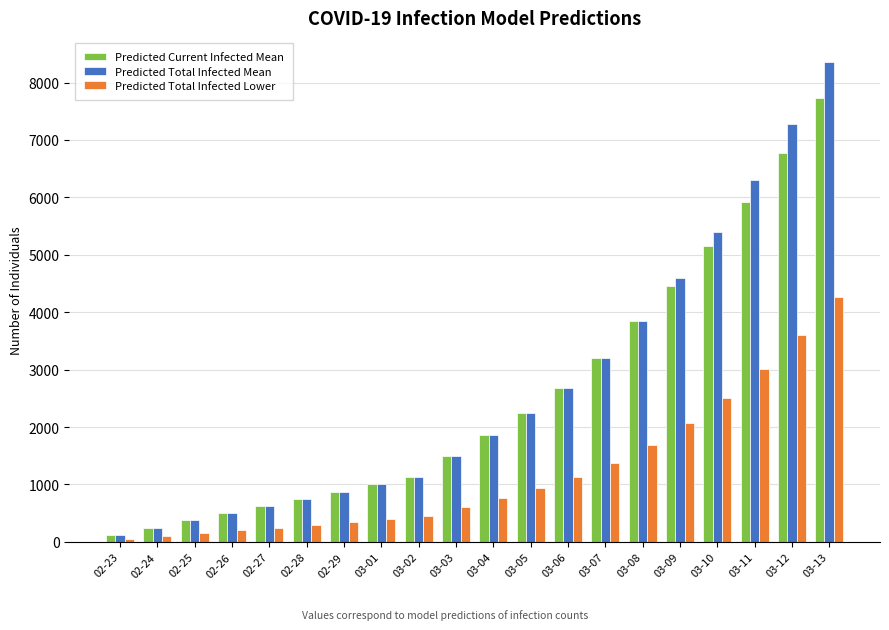

Which category has the highest value in the Predicted Current Infected Mean series?

03-13